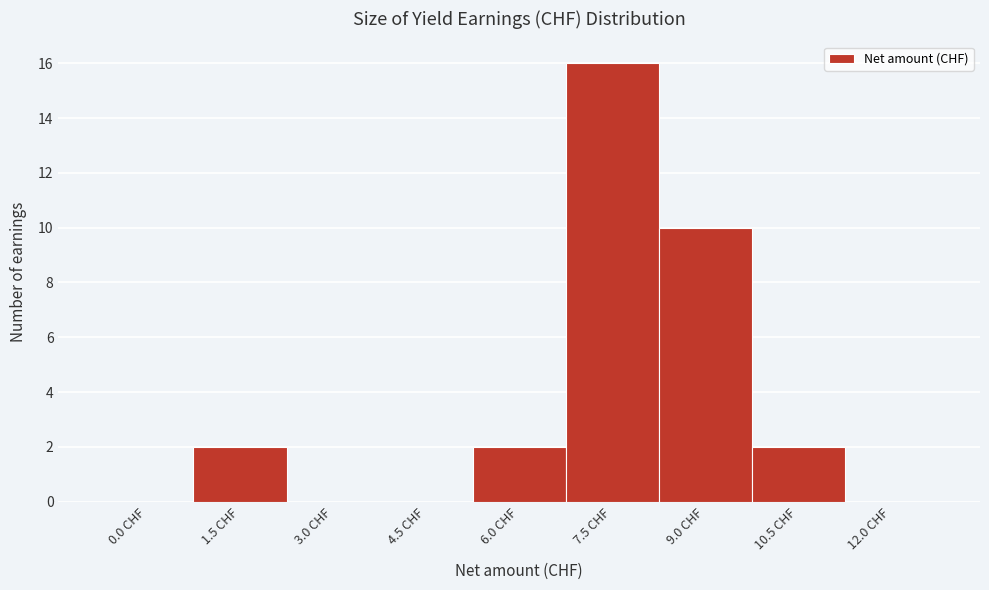

Reading left to right, list all the values displayed in this chart.

0.0 CHF=0	1.5 CHF=2	3.0 CHF=0	4.5 CHF=0	6.0 CHF=2	7.5 CHF=16	9.0 CHF=10	10.5 CHF=2	12.0 CHF=0